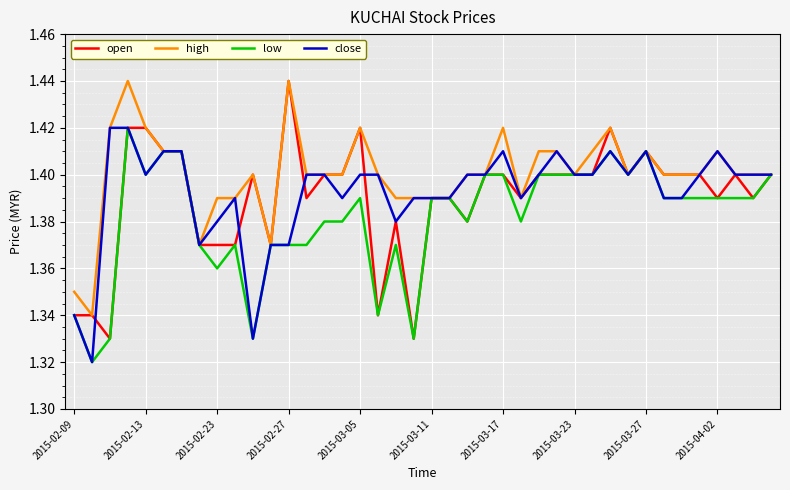

List the series in order of their peak value, highest first.

open, high, low, close